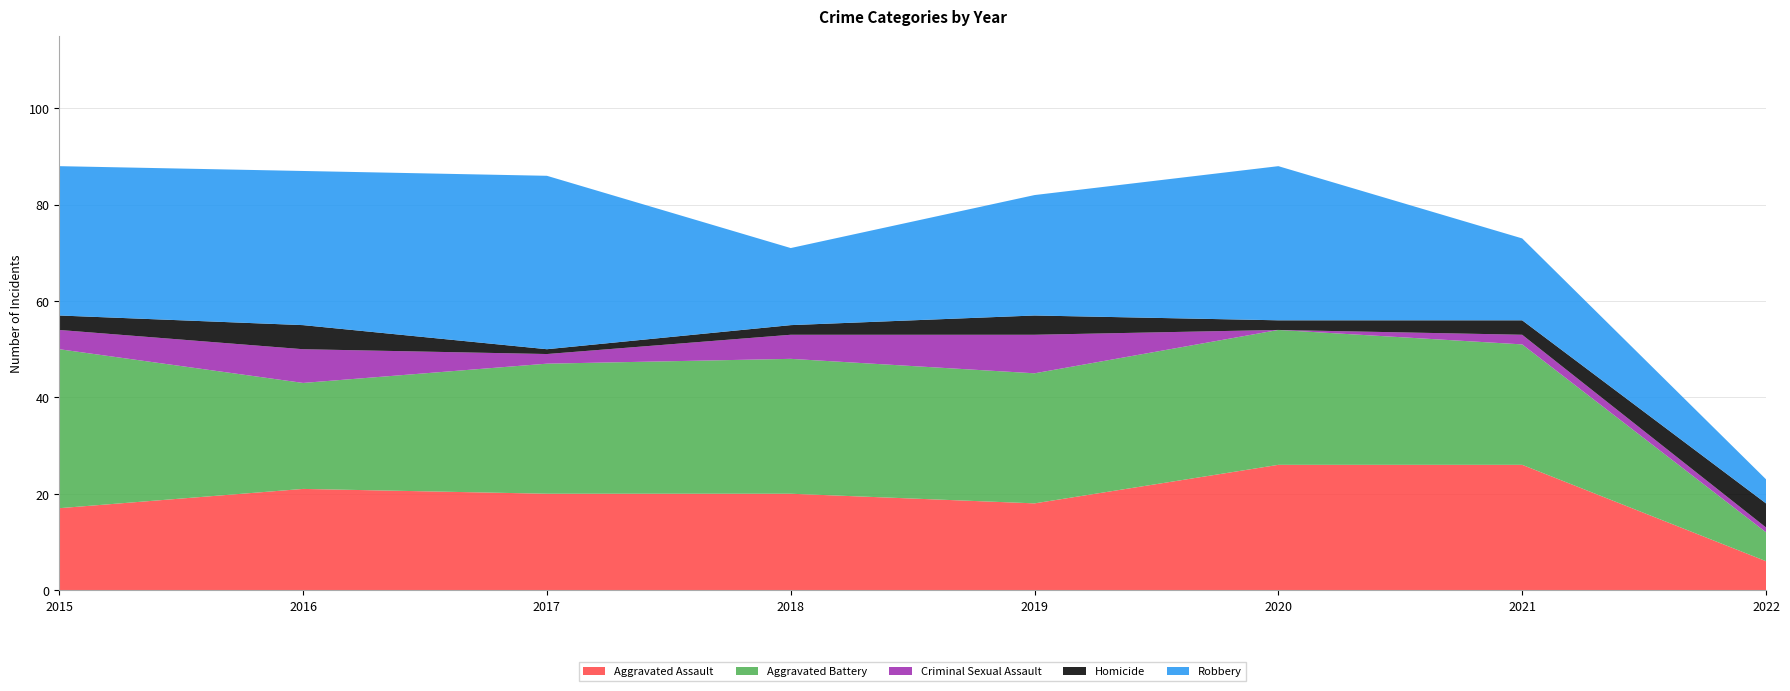

Reading right to left, list all the values displayed in this chart.

Aggravated Assault: 2022=6	2021=26	2020=26	2019=18	2018=20	2017=20	2016=21	2015=17
Aggravated Battery: 2022=6	2021=25	2020=28	2019=27	2018=28	2017=27	2016=22	2015=33
Criminal Sexual Assault: 2022=1	2021=2	2020=0	2019=8	2018=5	2017=2	2016=7	2015=4
Homicide: 2022=5	2021=3	2020=2	2019=4	2018=2	2017=1	2016=5	2015=3
Robbery: 2022=5	2021=17	2020=32	2019=25	2018=16	2017=36	2016=32	2015=31